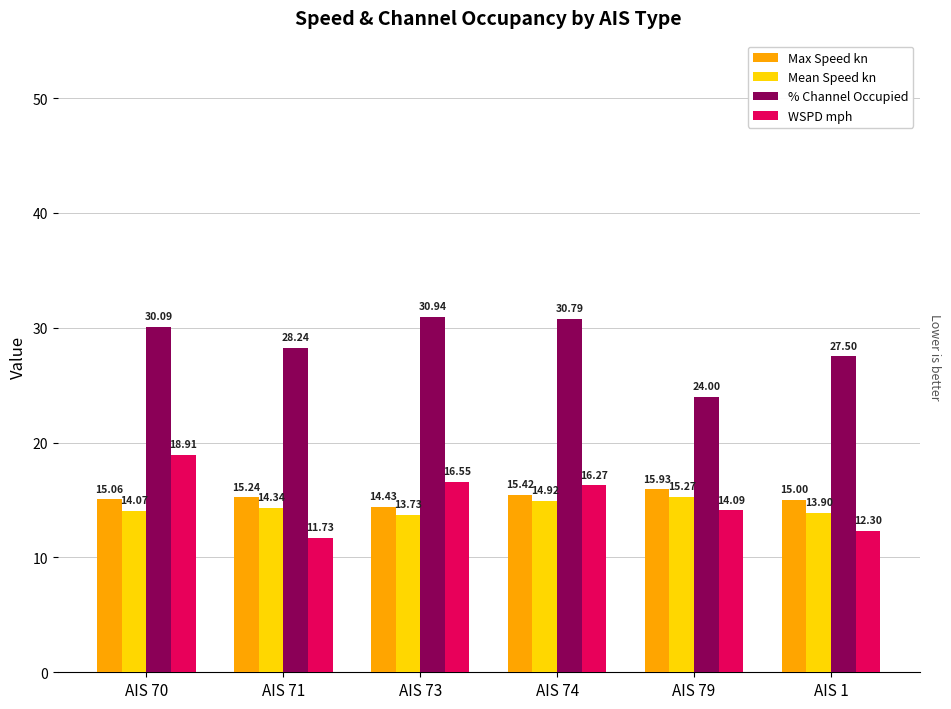

At how many categories does at least one series exceed 20?

6